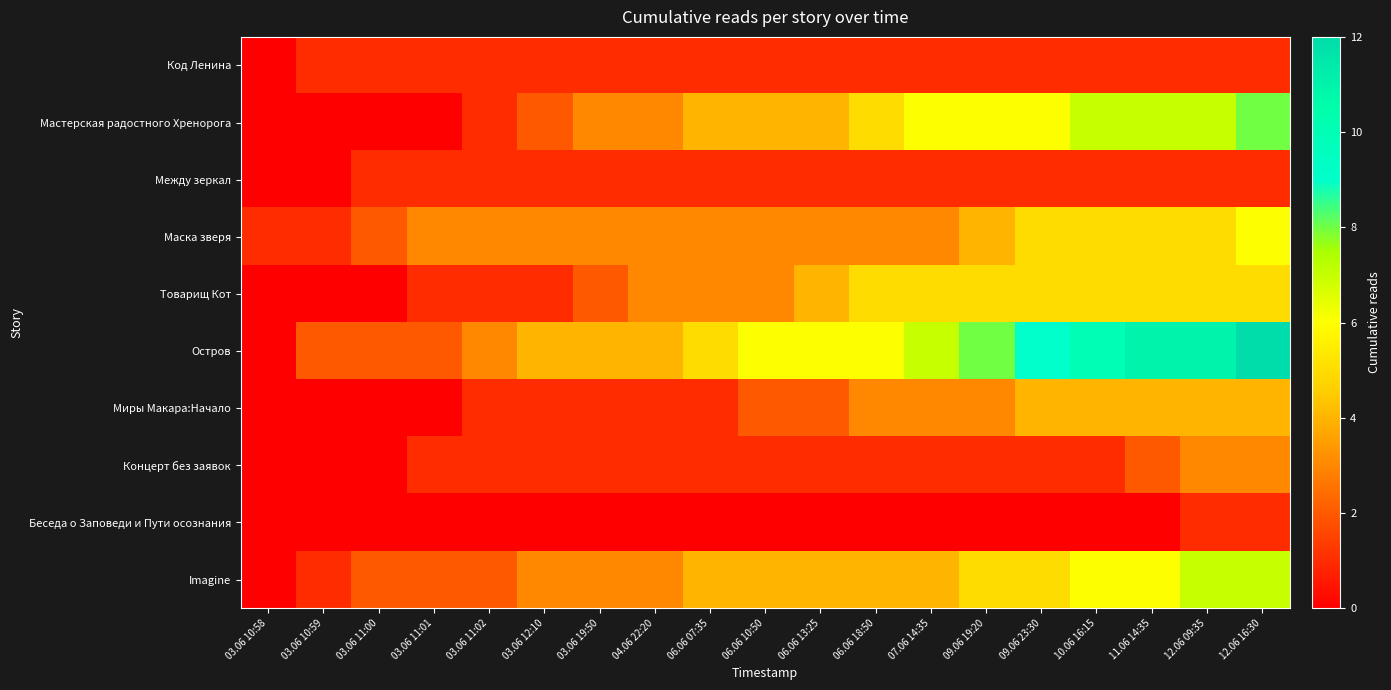

How many categories are shown in the chart?

19